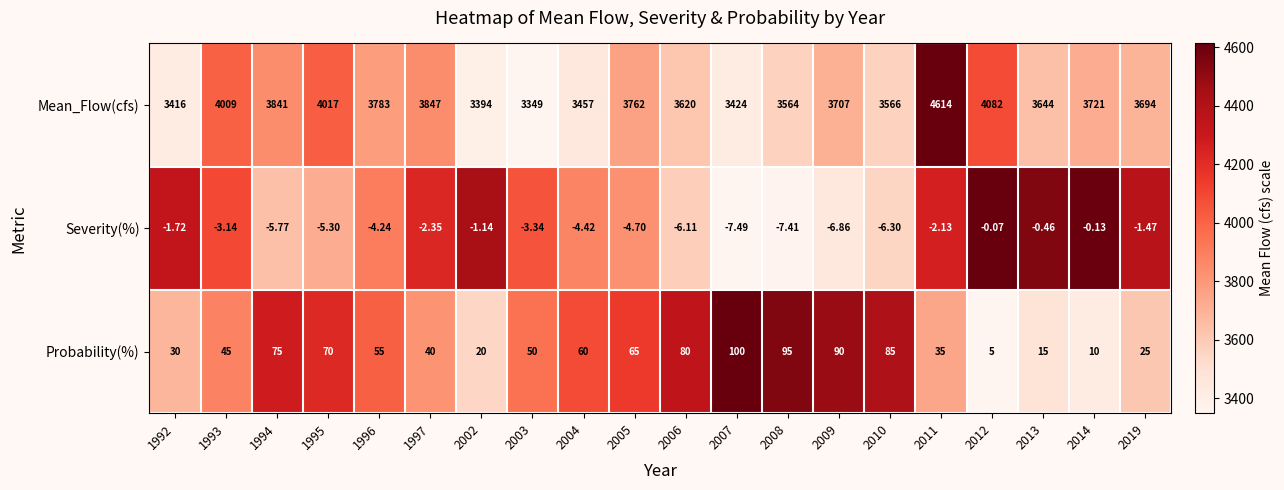

Rank the series at 2002 from lowest to highest value.

Severity(%), Probability(%), Mean_Flow(cfs)